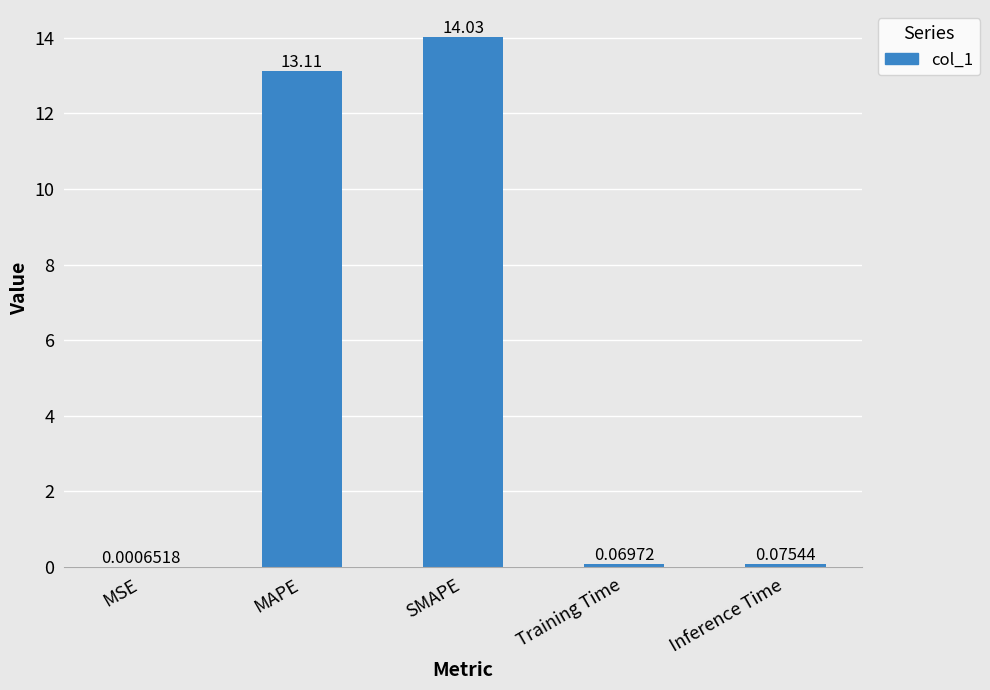

Which has a higher value, Training Time or SMAPE?

SMAPE